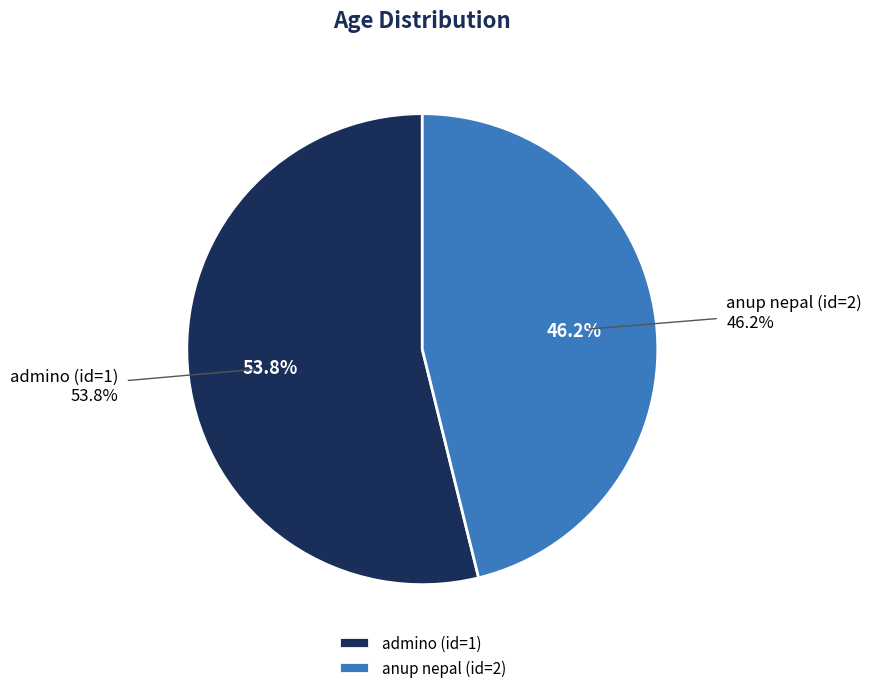

Between admino (id=1) and anup nepal (id=2), which is larger?

admino (id=1)